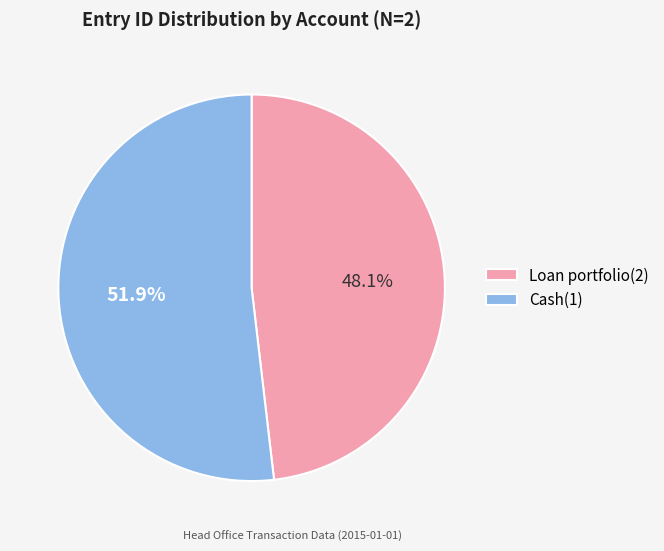

The Loan portfolio(2) slice represents 36% of the pie. True or false?

False